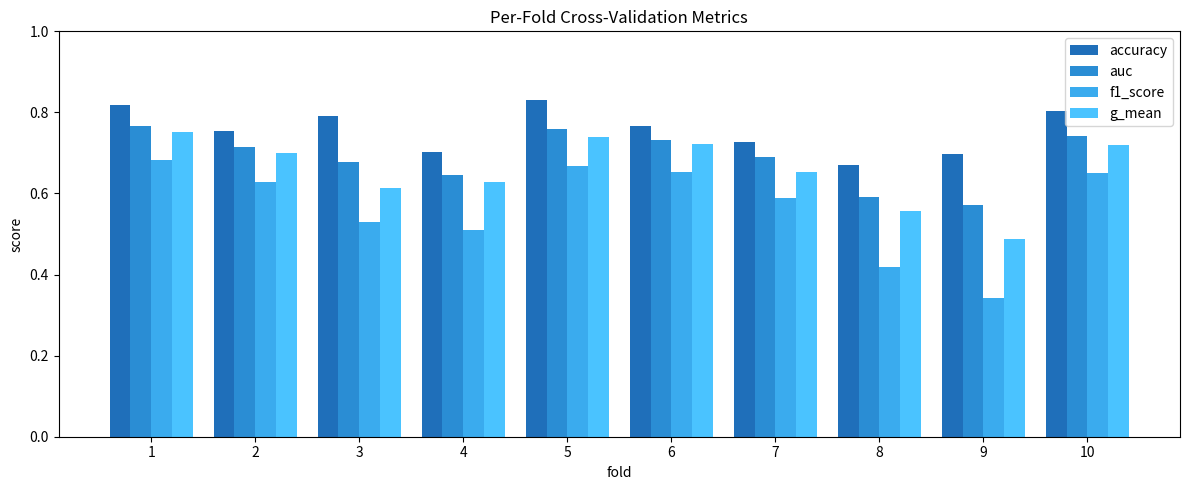

Reading right to left, transcribe all the data shown in this chart.

accuracy: 0.8	0.7	0.7	0.7	0.8	0.8	0.7	0.8	0.8	0.8
auc: 0.7	0.6	0.6	0.7	0.7	0.8	0.6	0.7	0.7	0.8
f1_score: 0.7	0.3	0.4	0.6	0.7	0.7	0.5	0.5	0.6	0.7
g_mean: 0.7	0.5	0.6	0.7	0.7	0.7	0.6	0.6	0.7	0.8